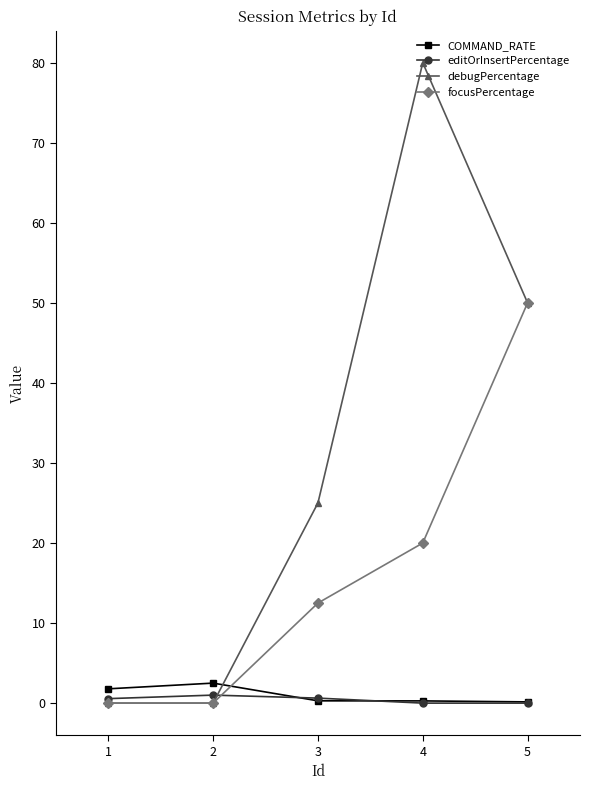

What is the total value across all series at 1?

2.3